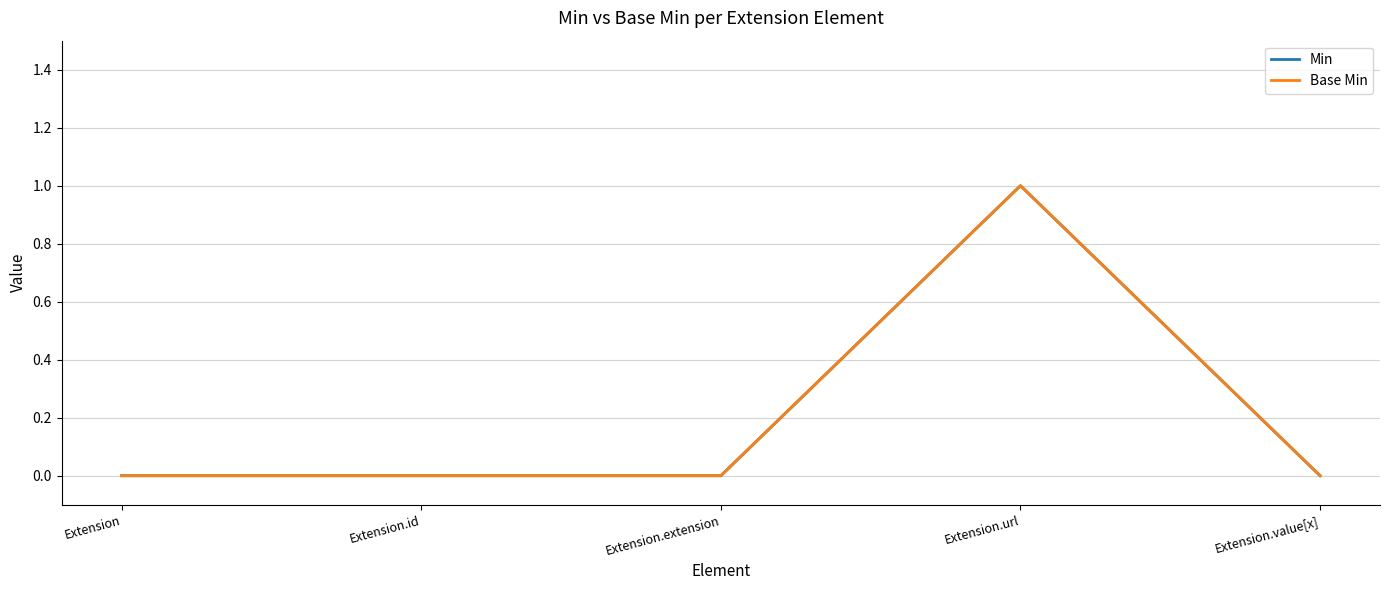

List the series in order of their peak value, lowest first.

Min, Base Min